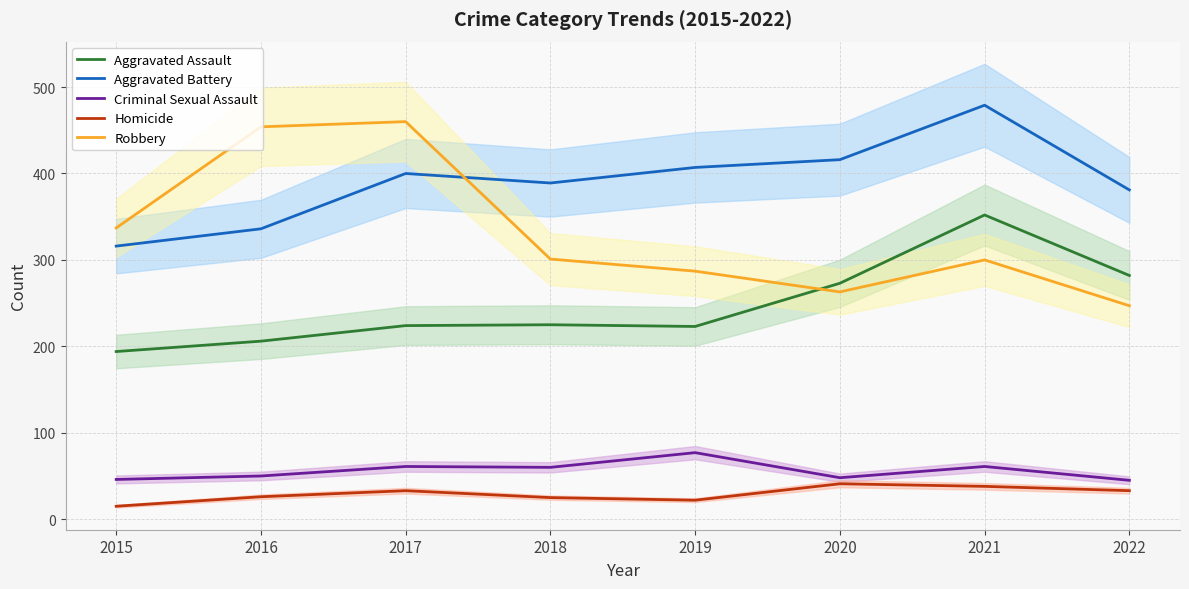

What is the average value of the Robbery series?

331